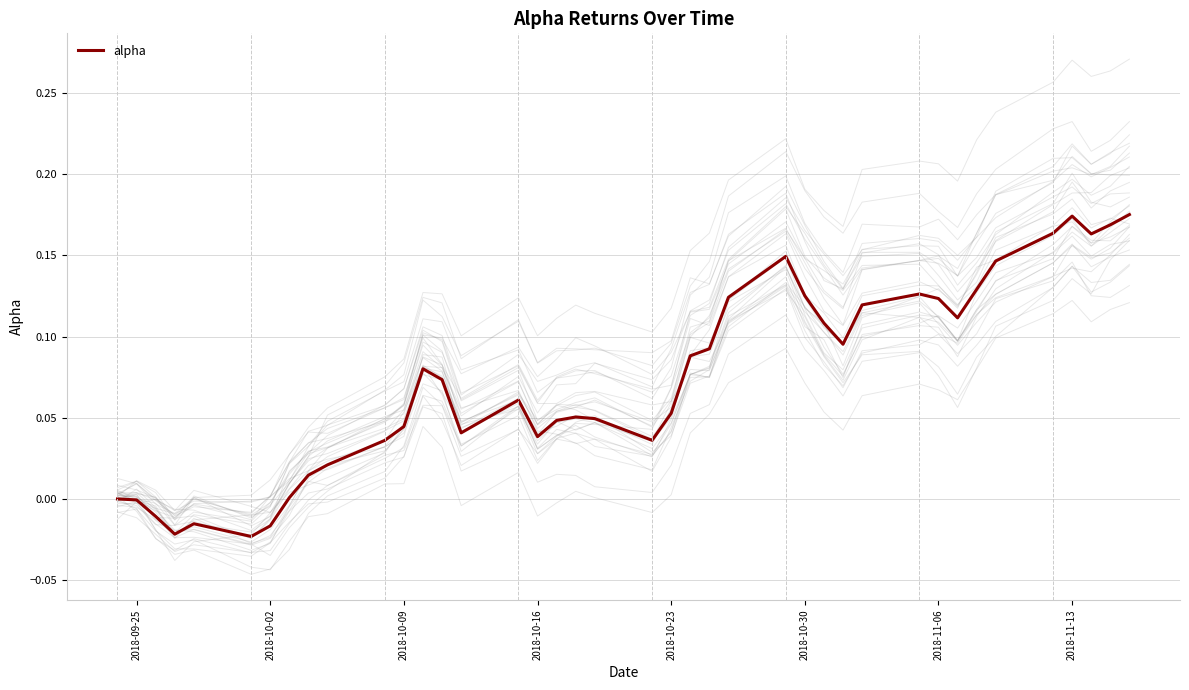

The alpha series shows -0.0 at 2018-09-25. True or false?

True